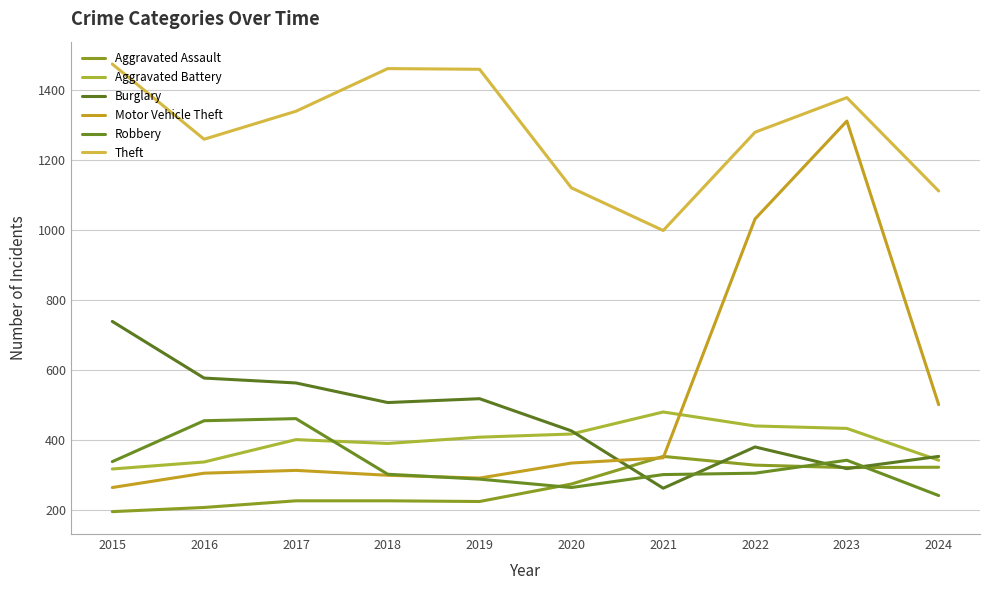

What is the sum of all Aggravated Battery values?

3955